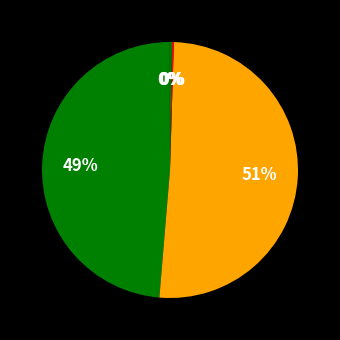

Count the number of slices in the pie.

5